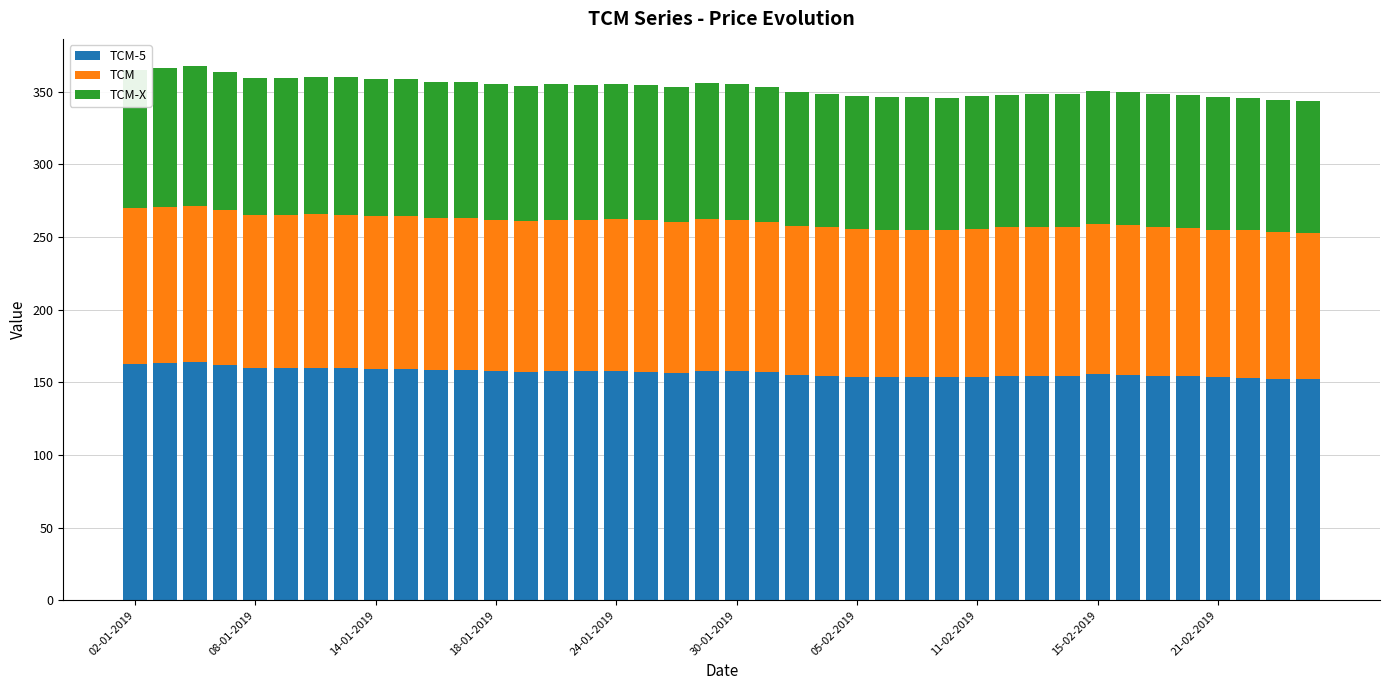

What is the difference between the maximum and second lowest values in the TCM-X series?

5.7